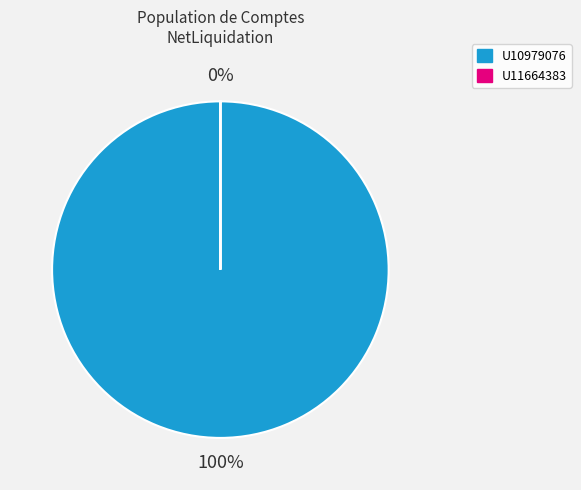

To the nearest percent, what is the combined percentage of U11664383 and U10979076?

100%